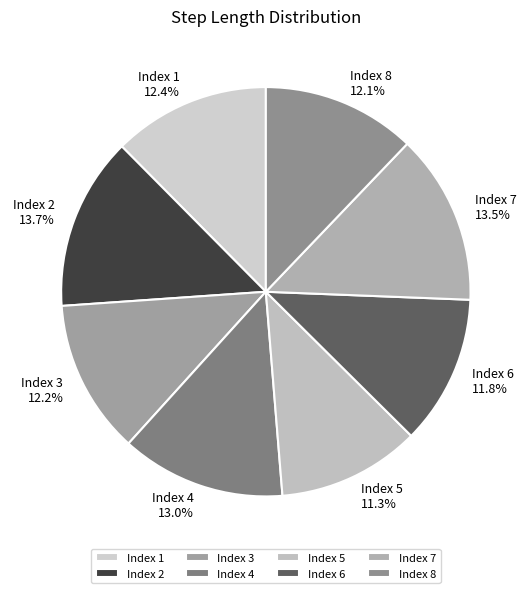

Which slice is the smallest?

Index 5